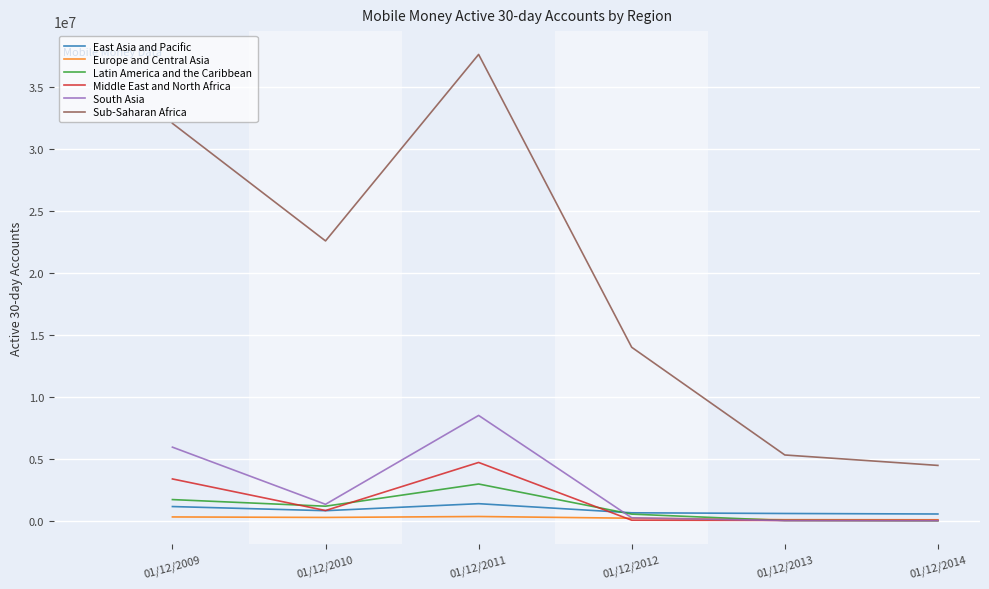

What is the total value across all series at 01/12/2011?

55528959.3